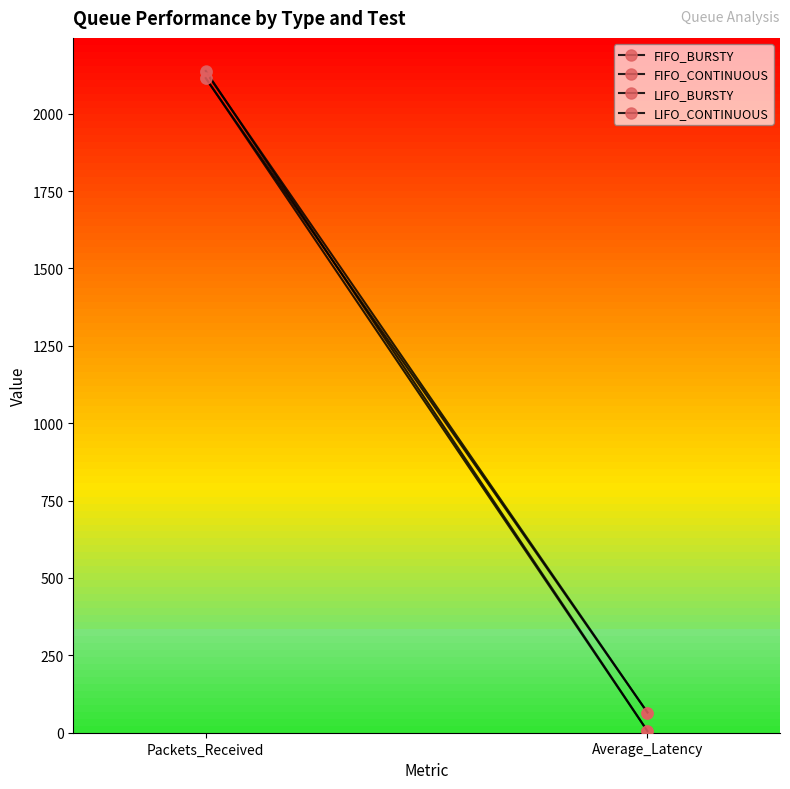

What is the sum of all LIFO_CONTINUOUS values?

2120.0